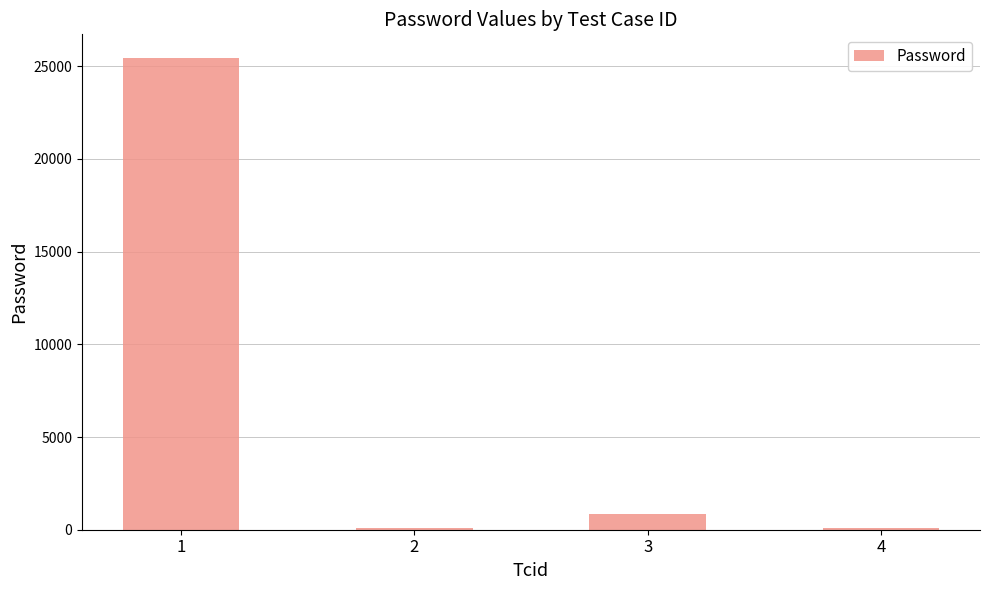

How many distinct data groups are displayed?

1